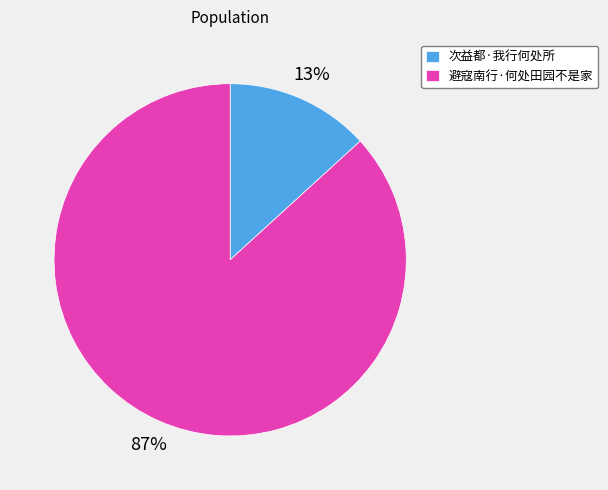

Between 次益都·我行何处所 and 避寇南行·何处田园不是家, which is larger?

避寇南行·何处田园不是家